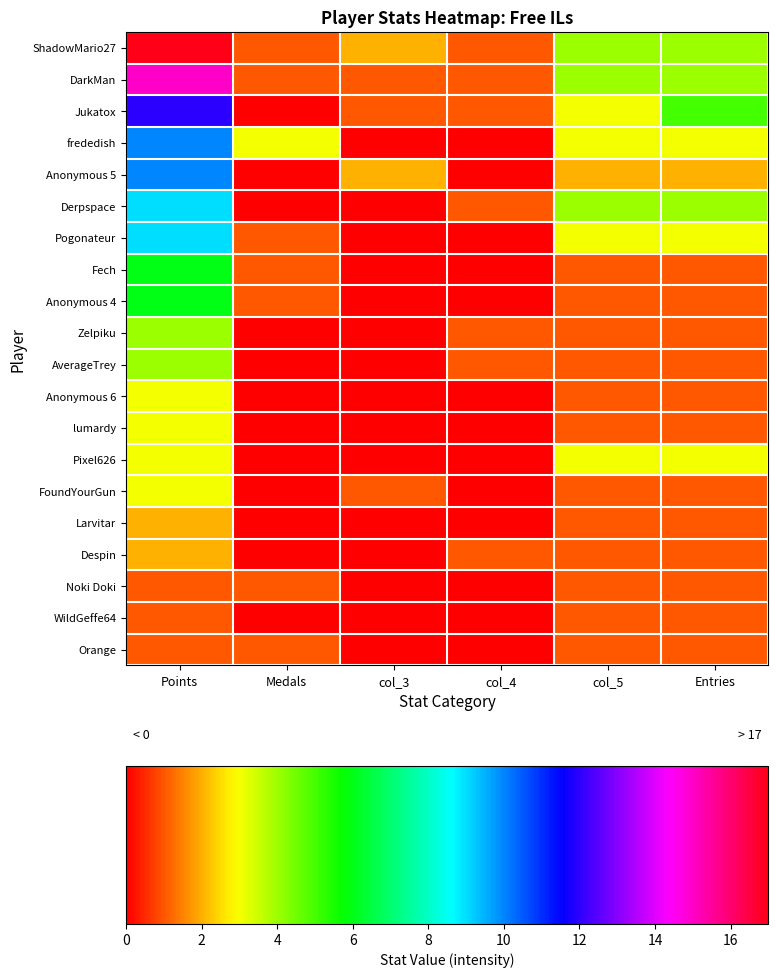

Rank the series by their maximum value, from lowest to highest.

Noki Doki, WildGeffe64, Orange, Larvitar, Despin, Anonymous 6, lumardy, Pixel626, FoundYourGun, Zelpiku, AverageTrey, Fech, Anonymous 4, Derpspace, Pogonateur, frededish, Anonymous 5, Jukatox, DarkMan, ShadowMario27